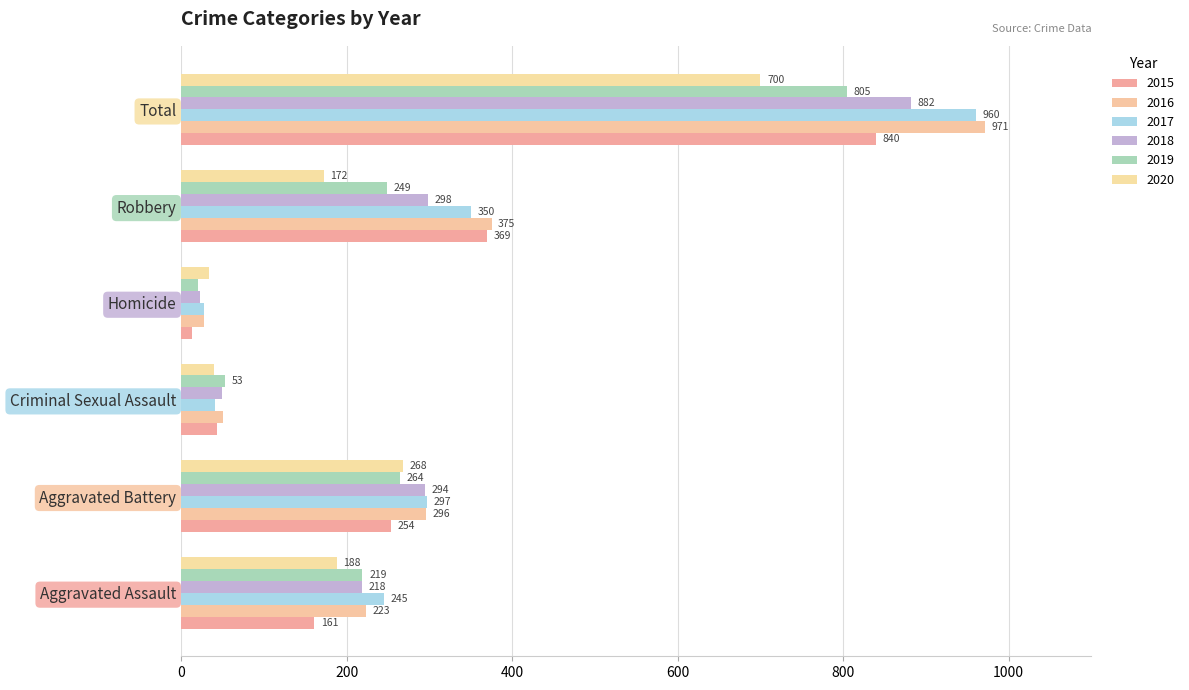

What is the total value across all series at Robbery?

1813